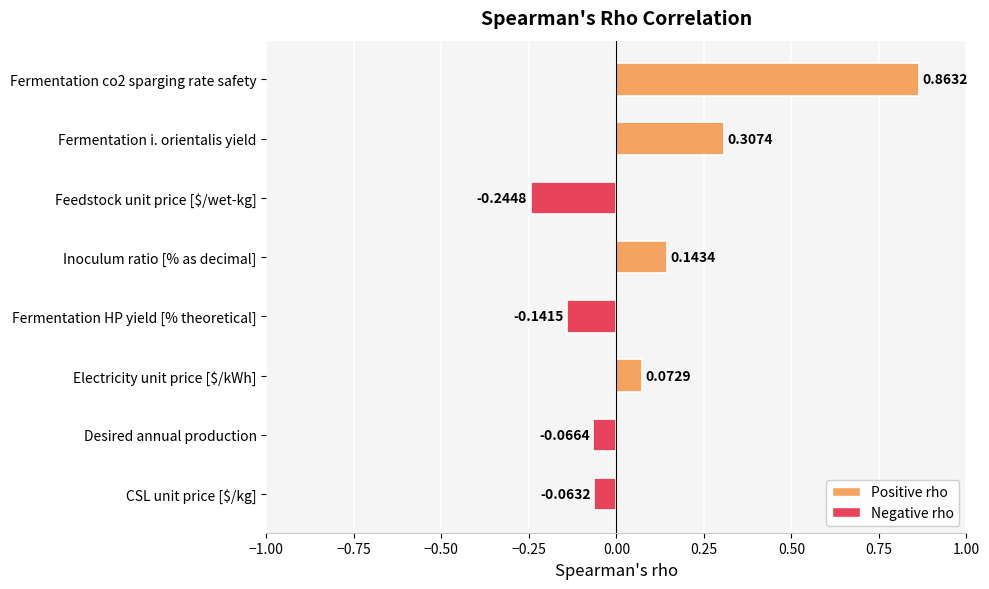

List the labels in order of value, largest first.

Fermentation co2 sparging rate safety, Fermentation i. orientalis yield, Inoculum ratio [% as decimal], Electricity unit price [$/kWh], CSL unit price [$/kg], Desired annual production, Fermentation HP yield [% theoretical], Feedstock unit price [$/wet-kg]